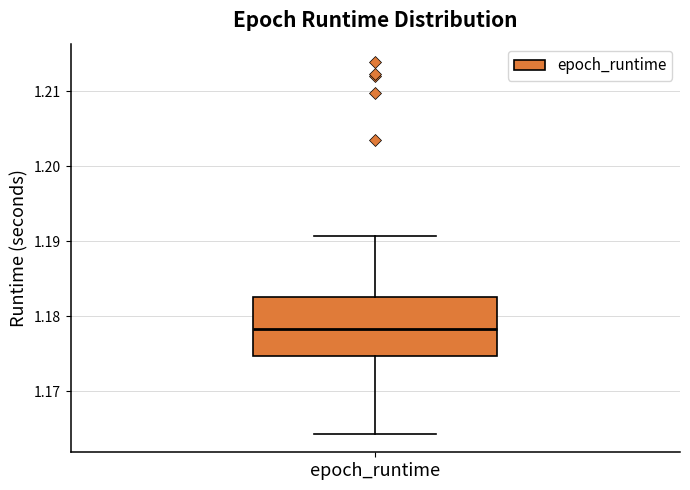

Where does the median line of the box for epoch_runtime sit on the y-axis? The values are not printed on the chart, so give them approximately, as read against the axis.

1.178